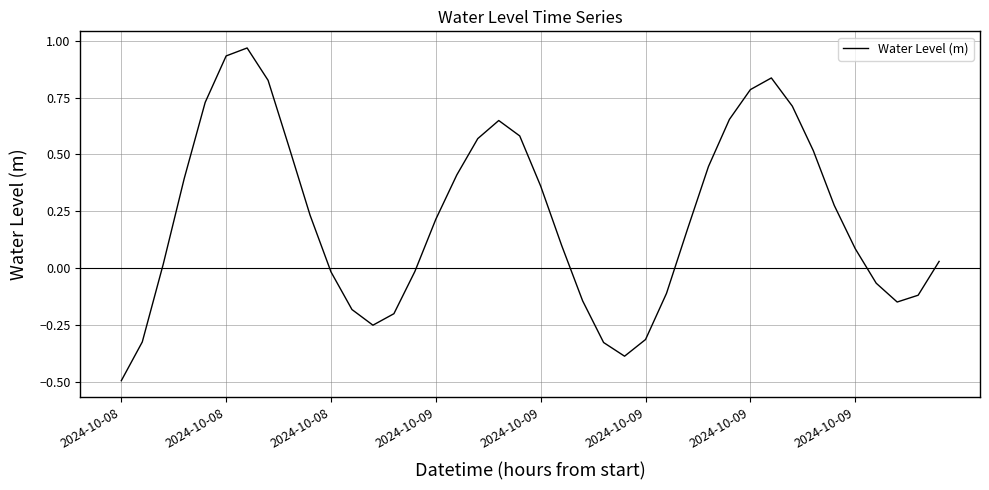

Count the number of data series in this chart.

1